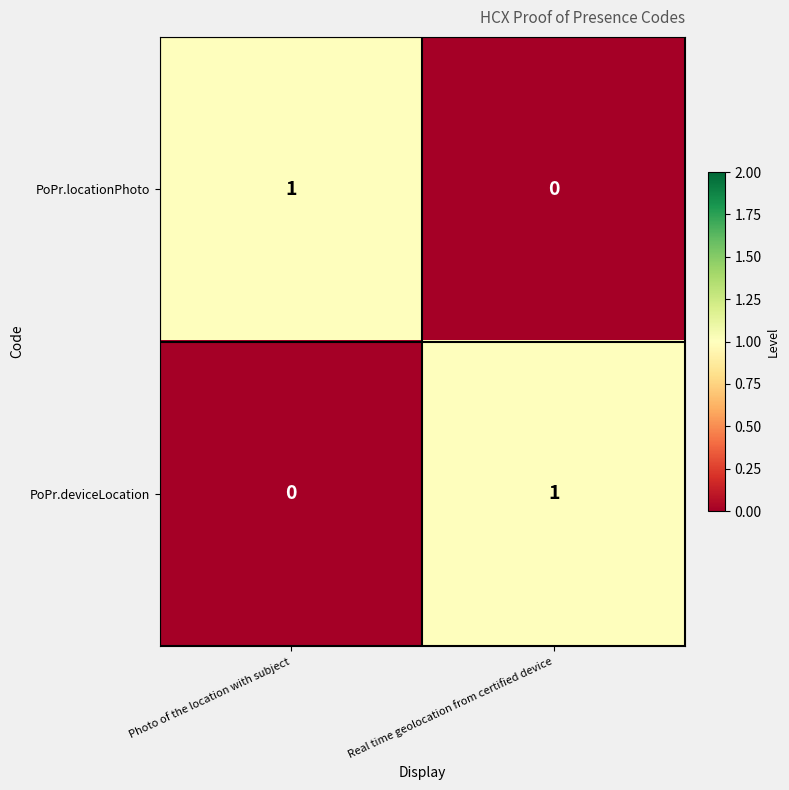

Which category has the highest value in the PoPr.locationPhoto series?

Photo of the location with subject